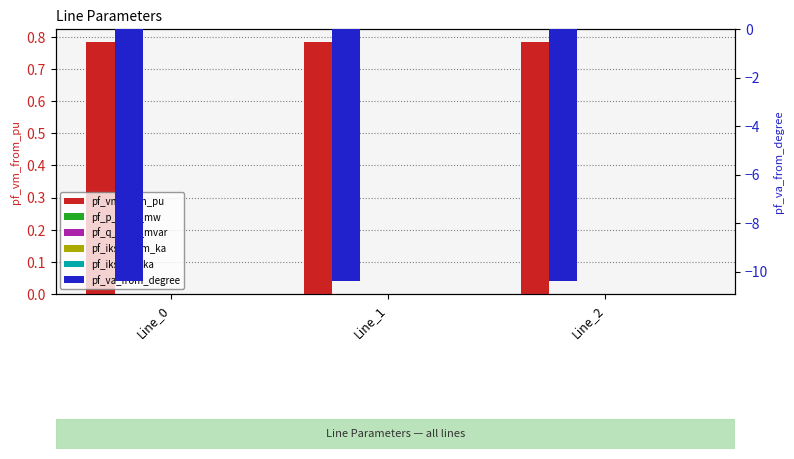

Between Line_0 and Line_2, which series saw the biggest shift?

pf_p_from_mw